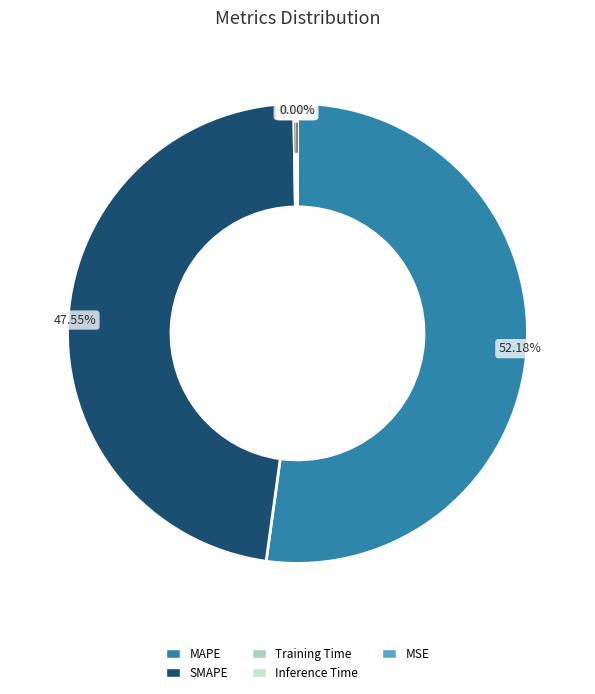

Which slice represents more than half of the pie?

MAPE